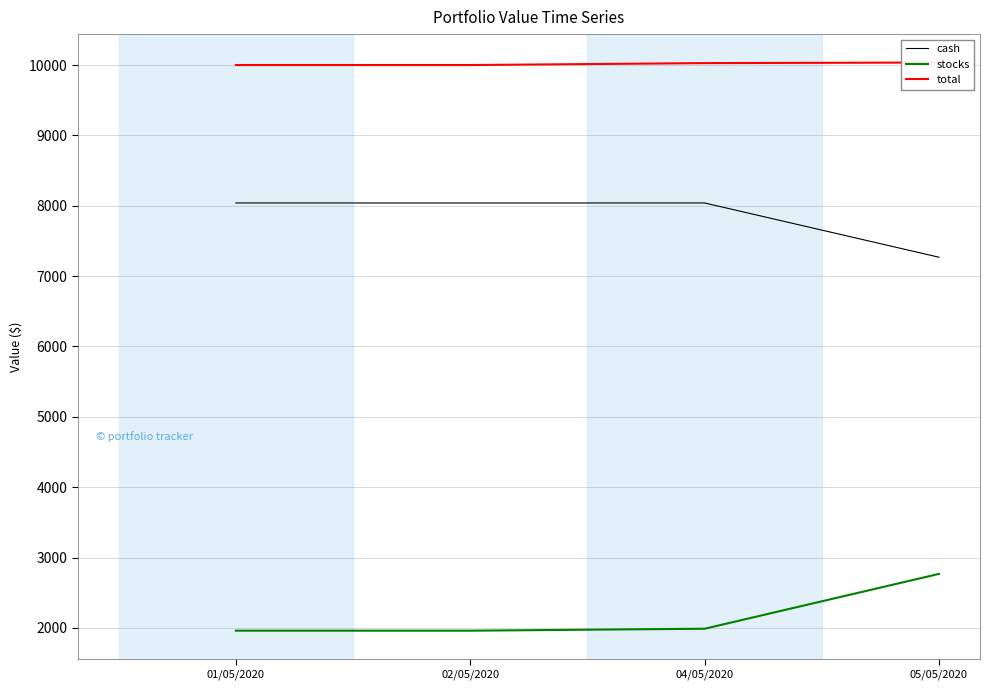

List the series in order of their peak value, lowest first.

stocks, cash, total